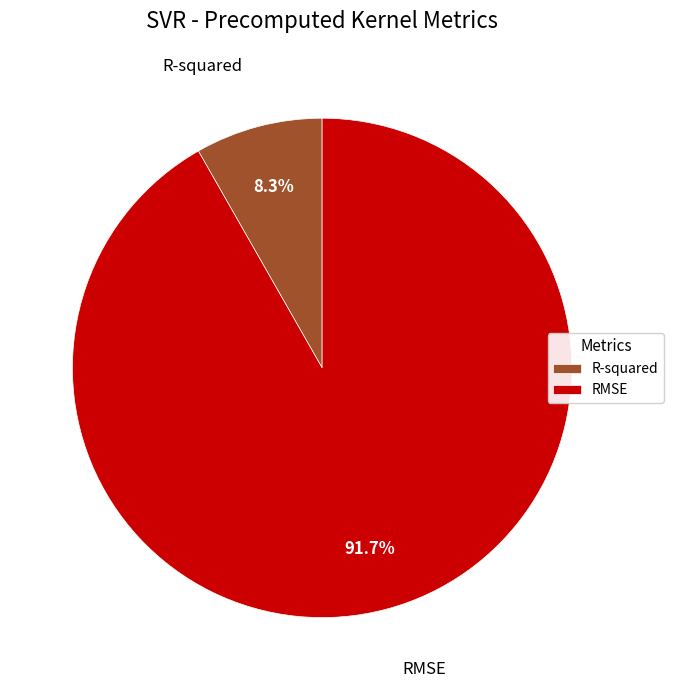

Combined, do RMSE and R-squared account for over 50%?

Yes